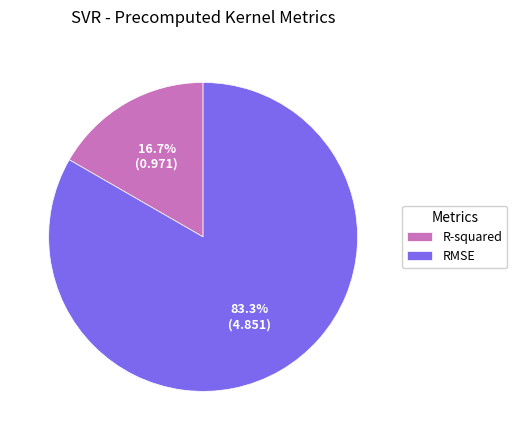

How many slices are in this pie chart?

2